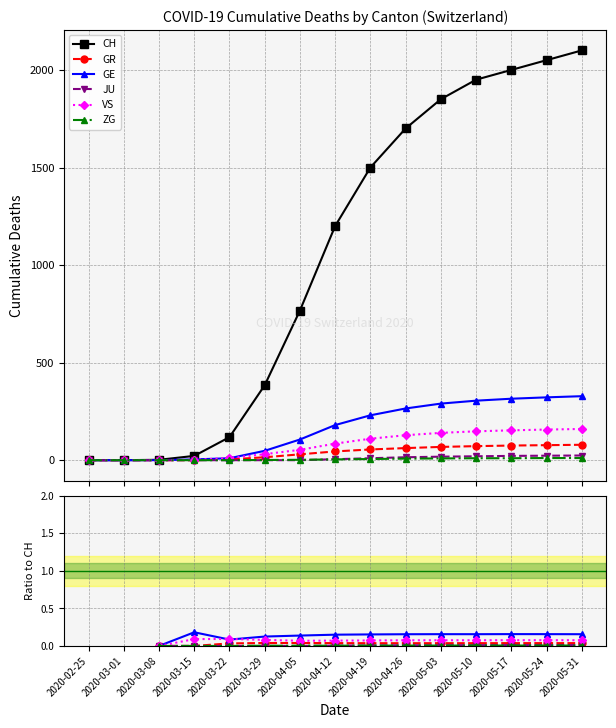

Between 2020-03-01 and 2020-04-12, which is larger?

2020-04-12